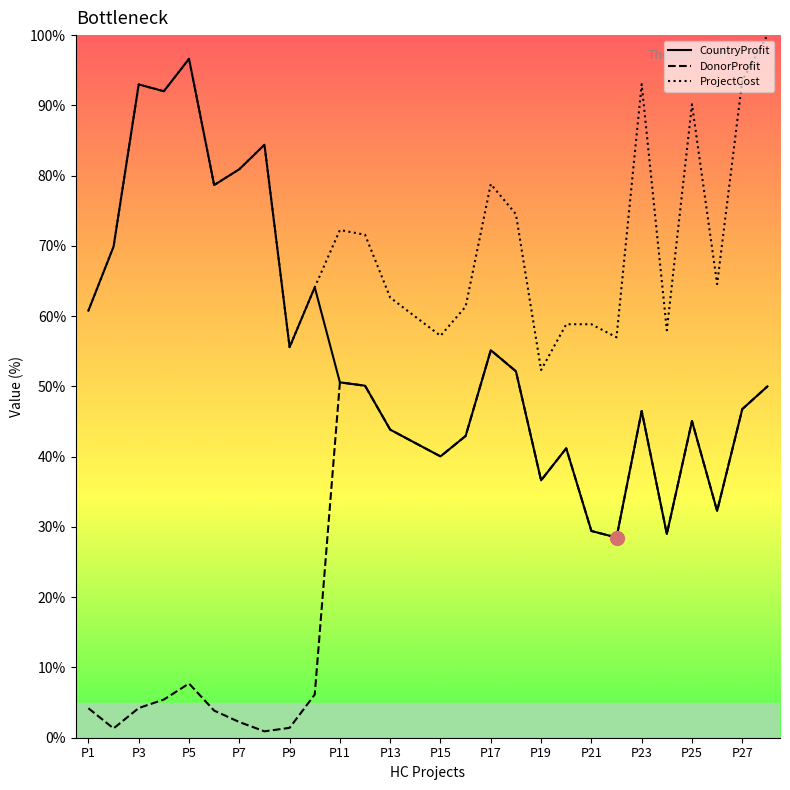

True or false: DonorProfit and ProjectCost intersect in this chart.

False